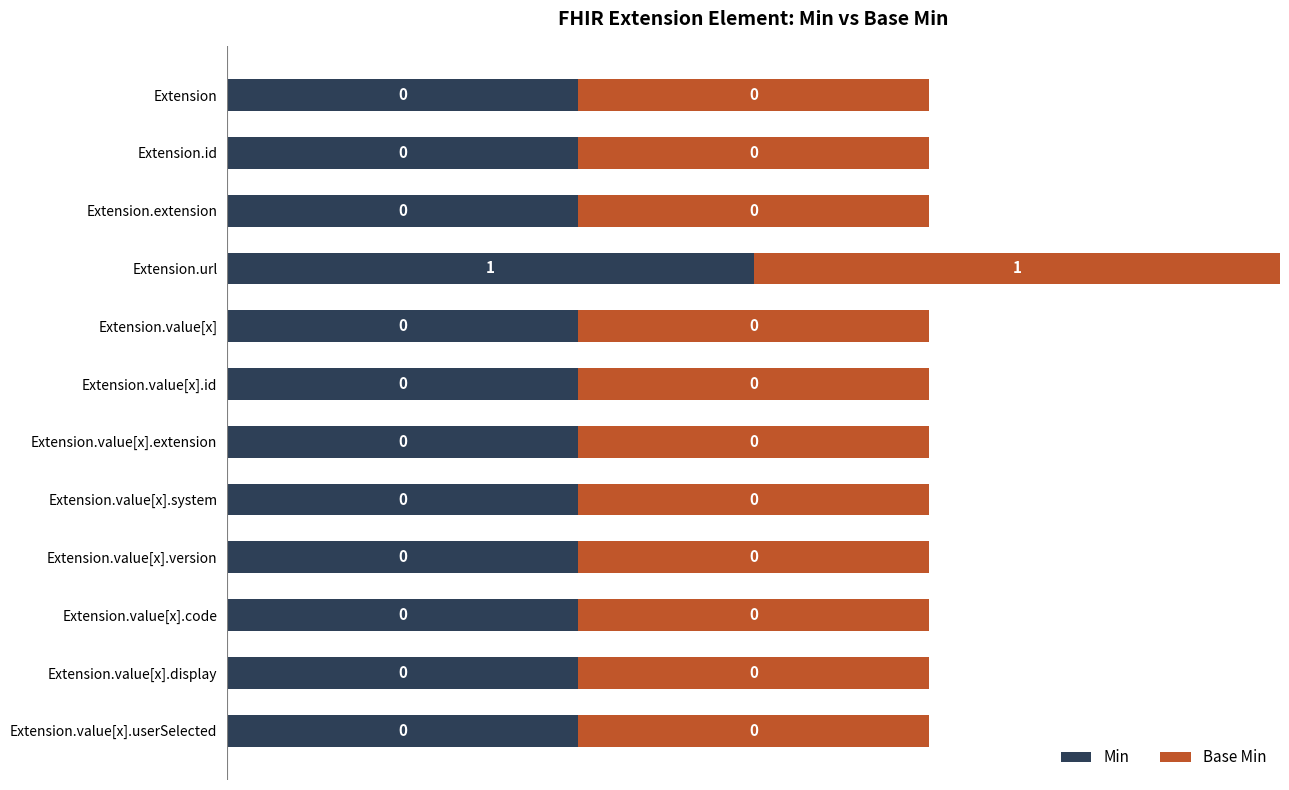

Rank the series by their maximum value, from lowest to highest.

Min, Base Min